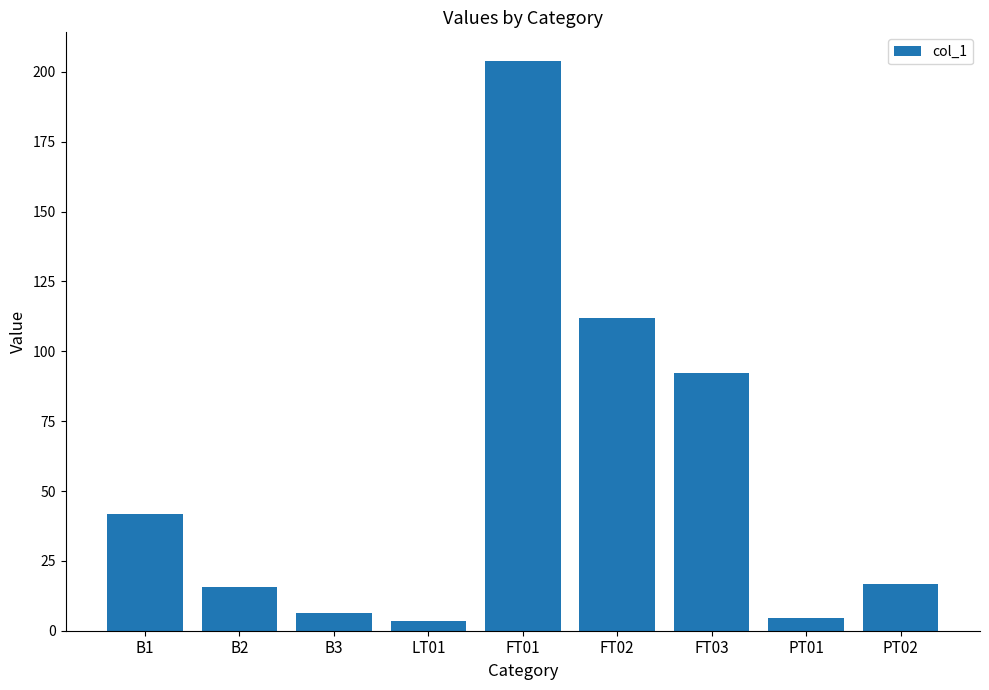

The value at FT03 is 92.0. True or false?

True